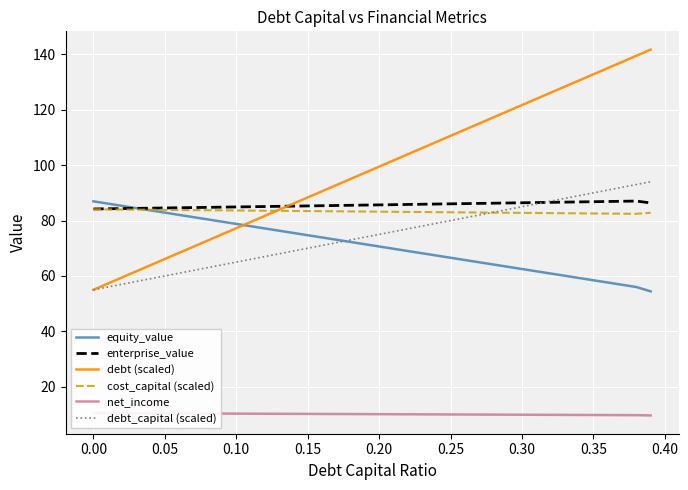

What is the sum of all cost_capital (scaled) values?

3329.3